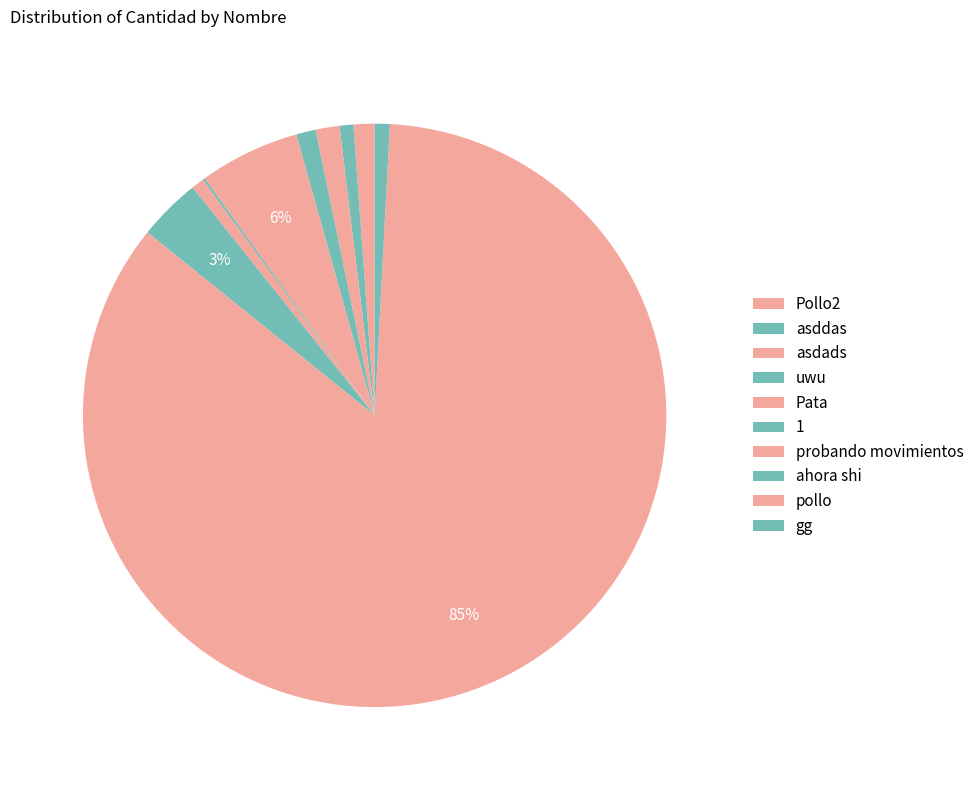

What is the largest slice in the pie chart?

pollo